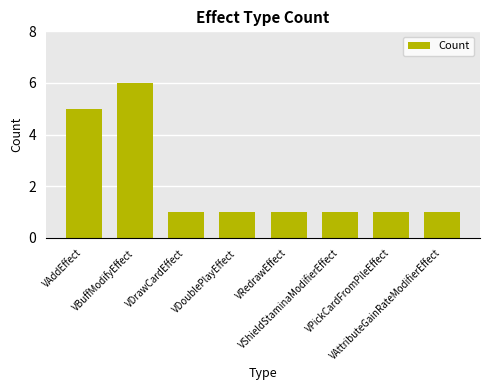

What is the label of the 6th bar from the right?

VDrawCardEffect